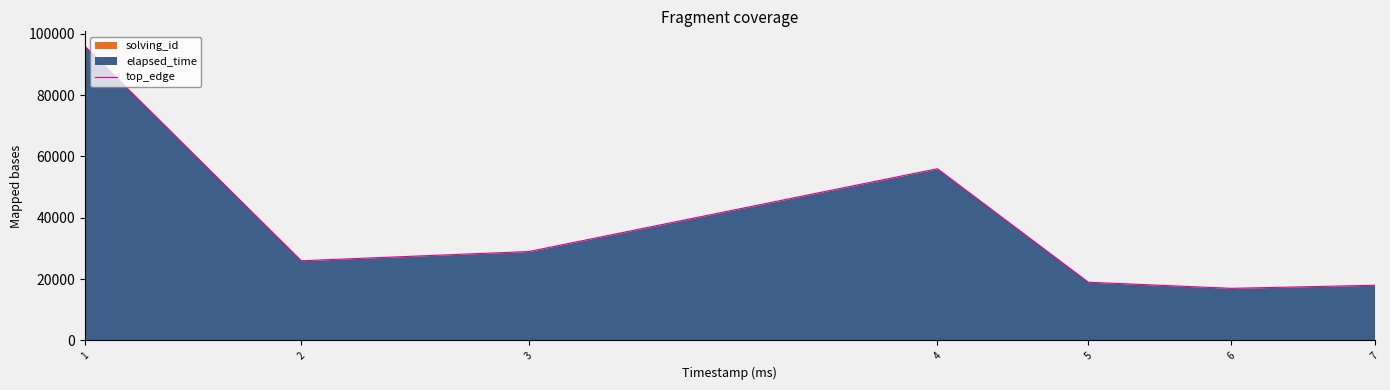

Where is the first local maximum?

4